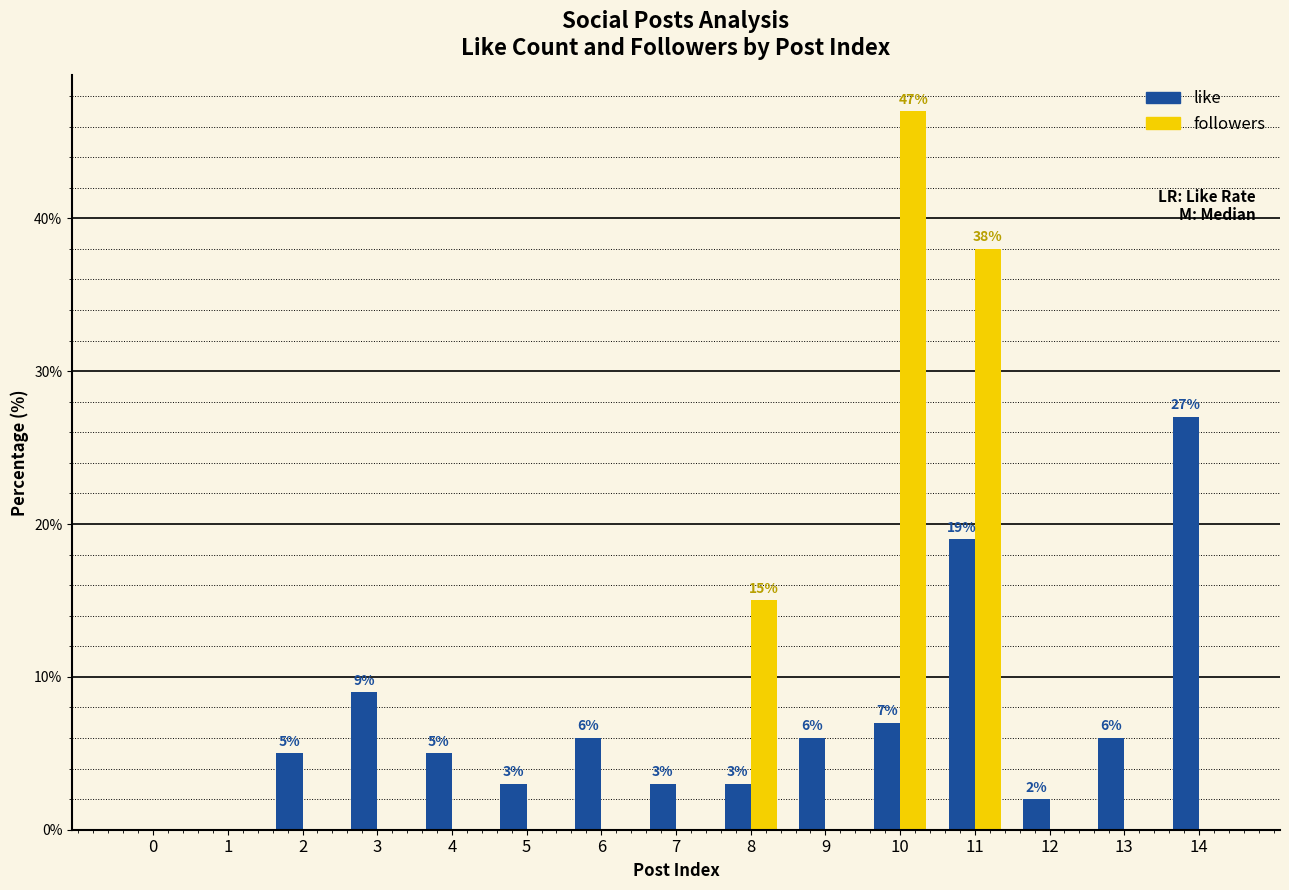

What is the average value of the like series?

7